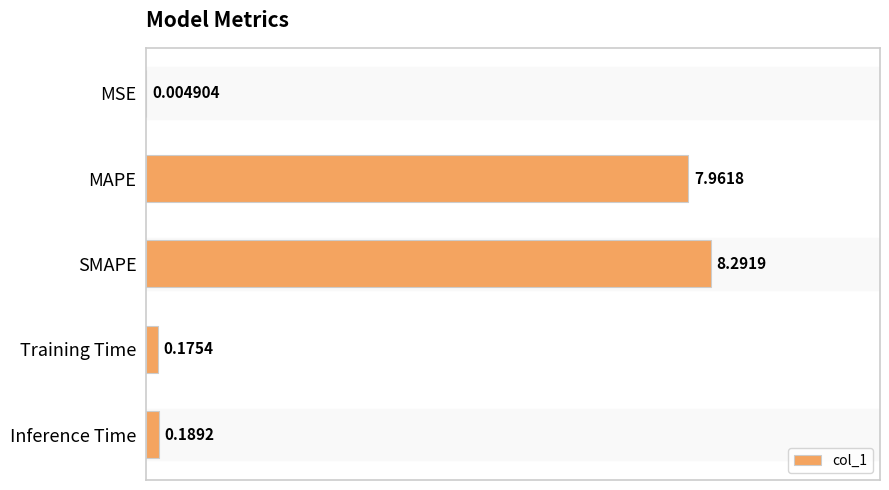

Between Training Time and SMAPE, which is larger?

SMAPE